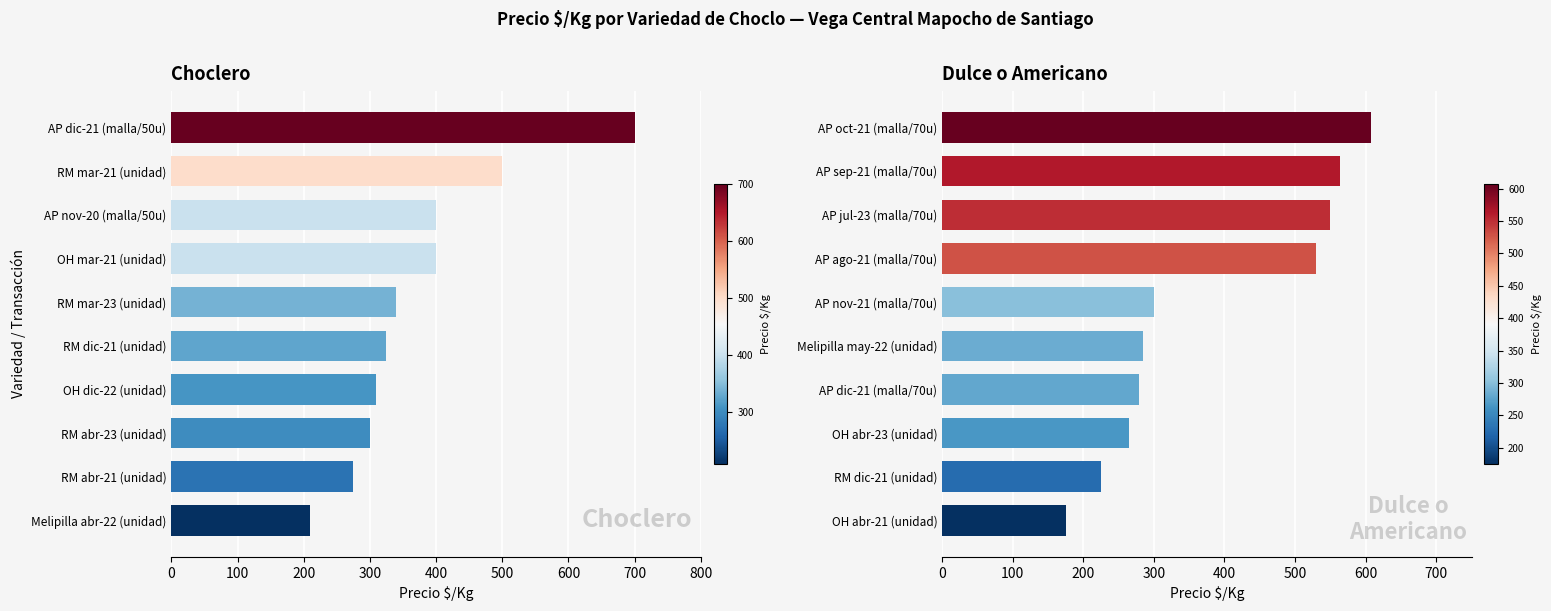

Read the Dulce o Americano value at RM dic-21 (unidad), to the nearest 50.

200